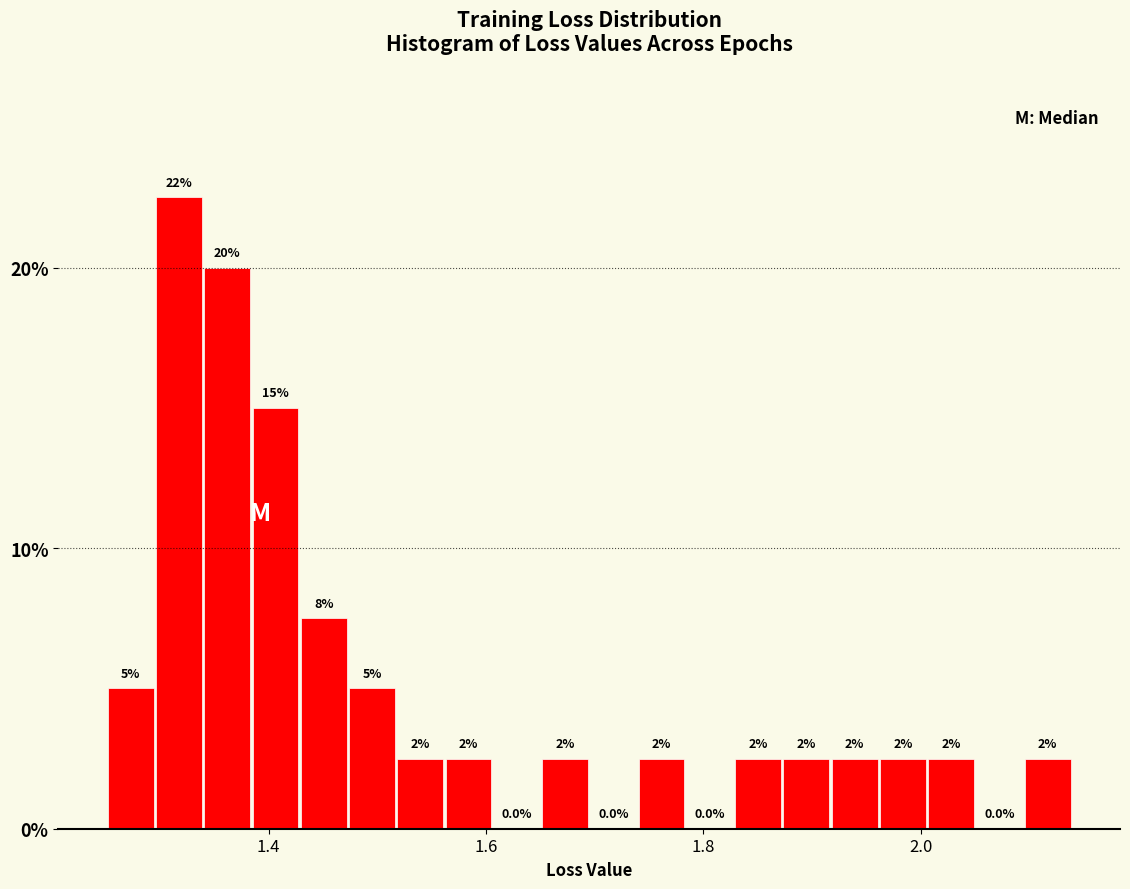

Around what value on the x-axis is the tallest bar? Give the approximate position of its centre, as read against the axis.

1.32